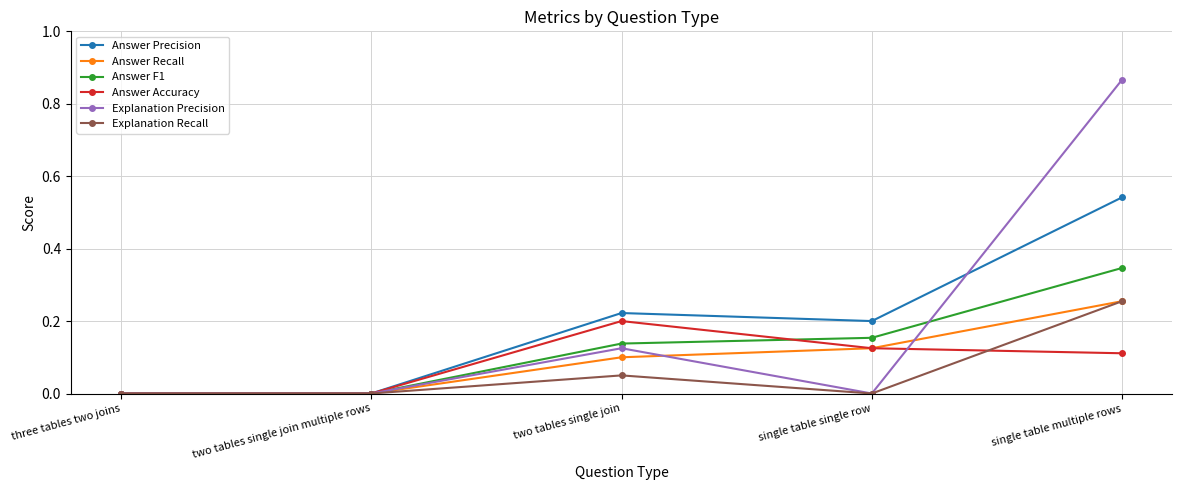

What is the label of the 1st point from the right?

single table multiple rows